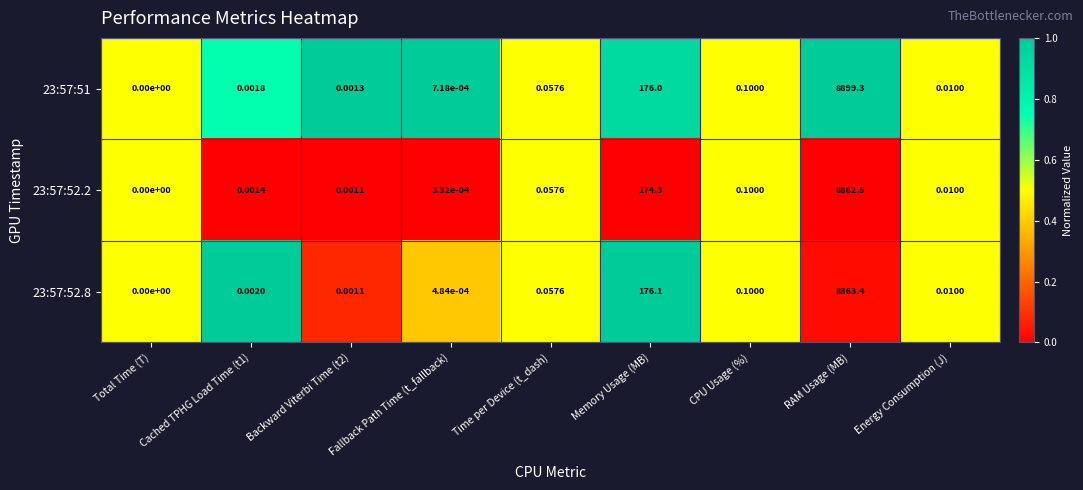

Where is 23:57:52.2 nearest to the value 4431?

Memory Usage (MB)